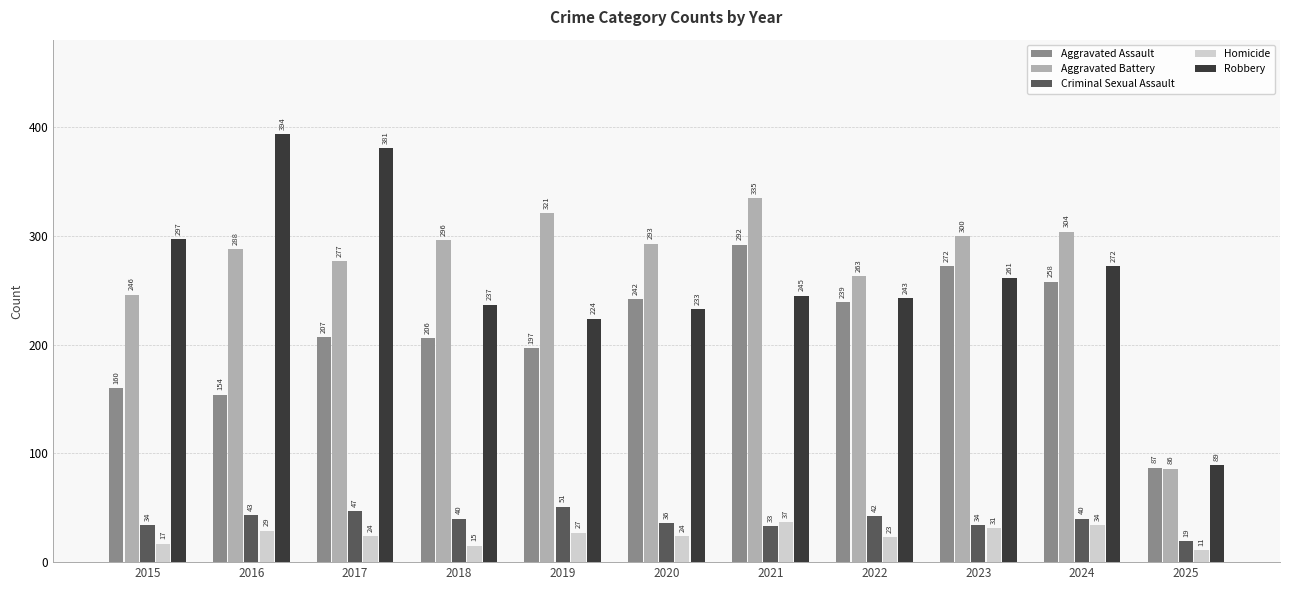

What is the minimum value for Aggravated Battery?

86